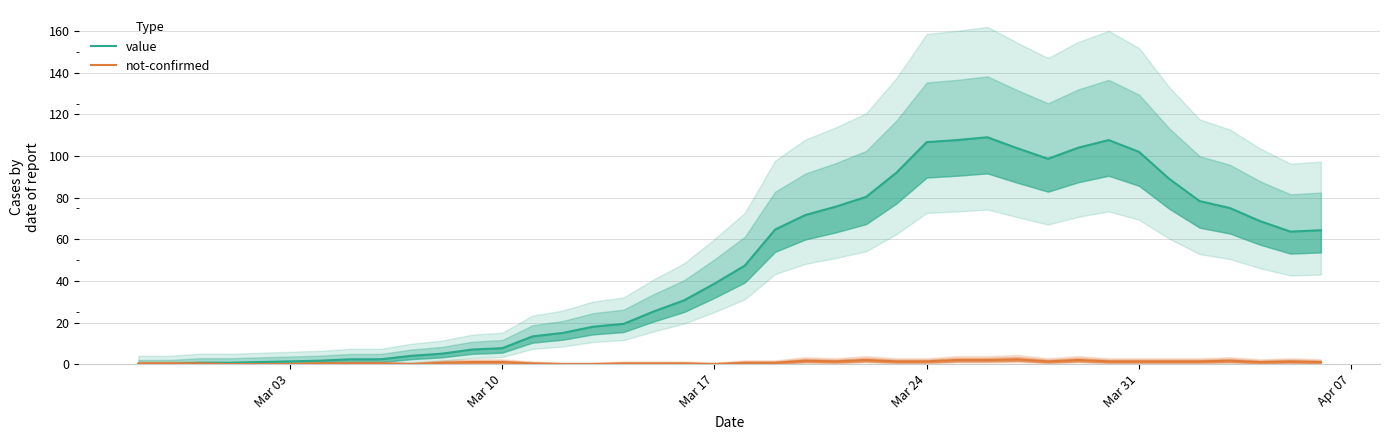

What is the average value of the value series?

47.6